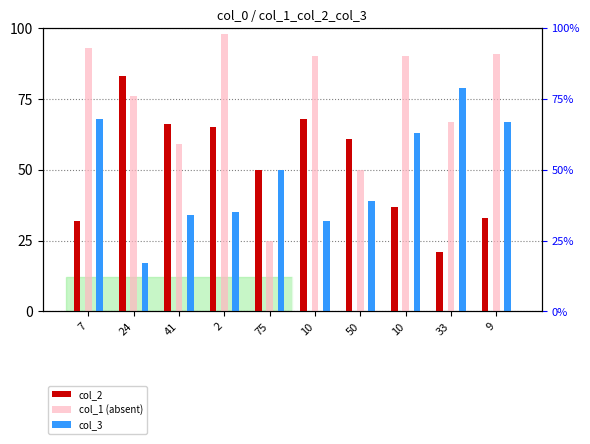

What is the sum of the col_1 (absent) values at 41 and 2?

157